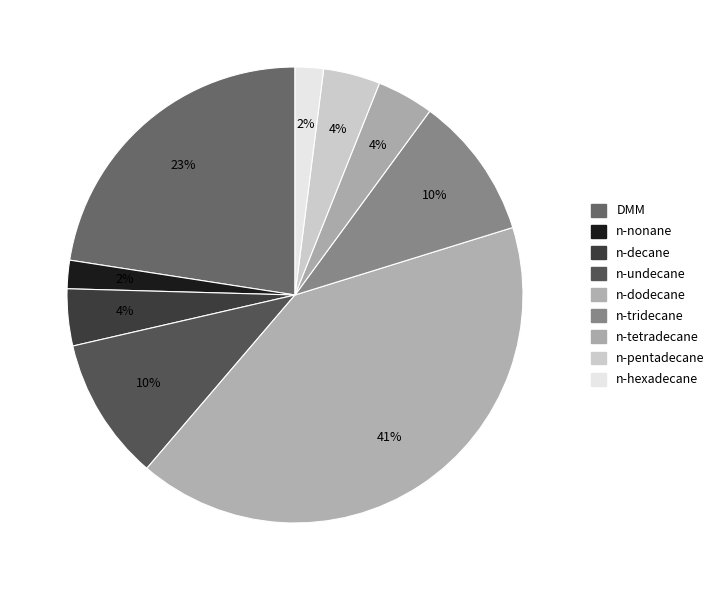

Between n-nonane and n-undecane, which is larger?

n-undecane